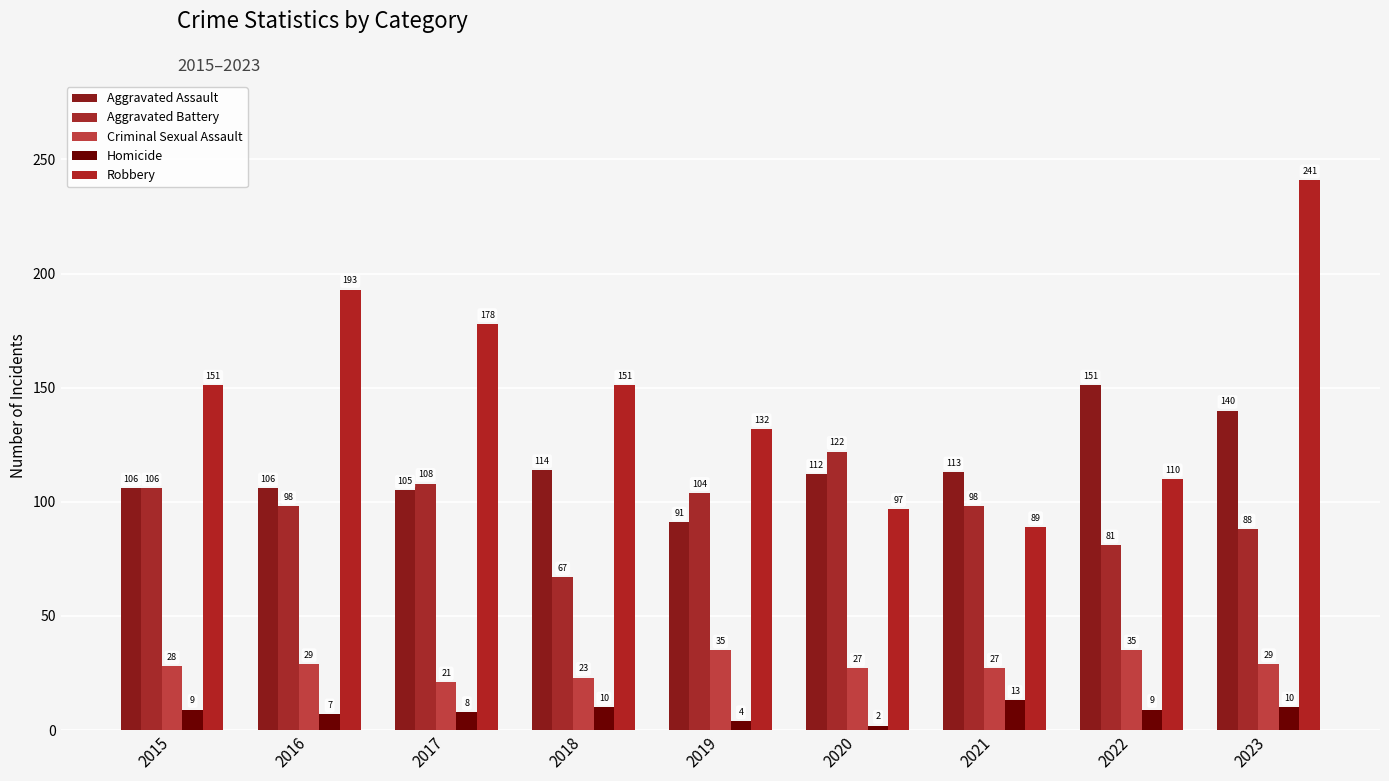

Reading left to right, list all the values displayed in this chart.

Aggravated Assault: 106	106	105	114	91	112	113	151	140
Aggravated Battery: 106	98	108	67	104	122	98	81	88
Criminal Sexual Assault: 28	29	21	23	35	27	27	35	29
Homicide: 9	7	8	10	4	2	13	9	10
Robbery: 151	193	178	151	132	97	89	110	241